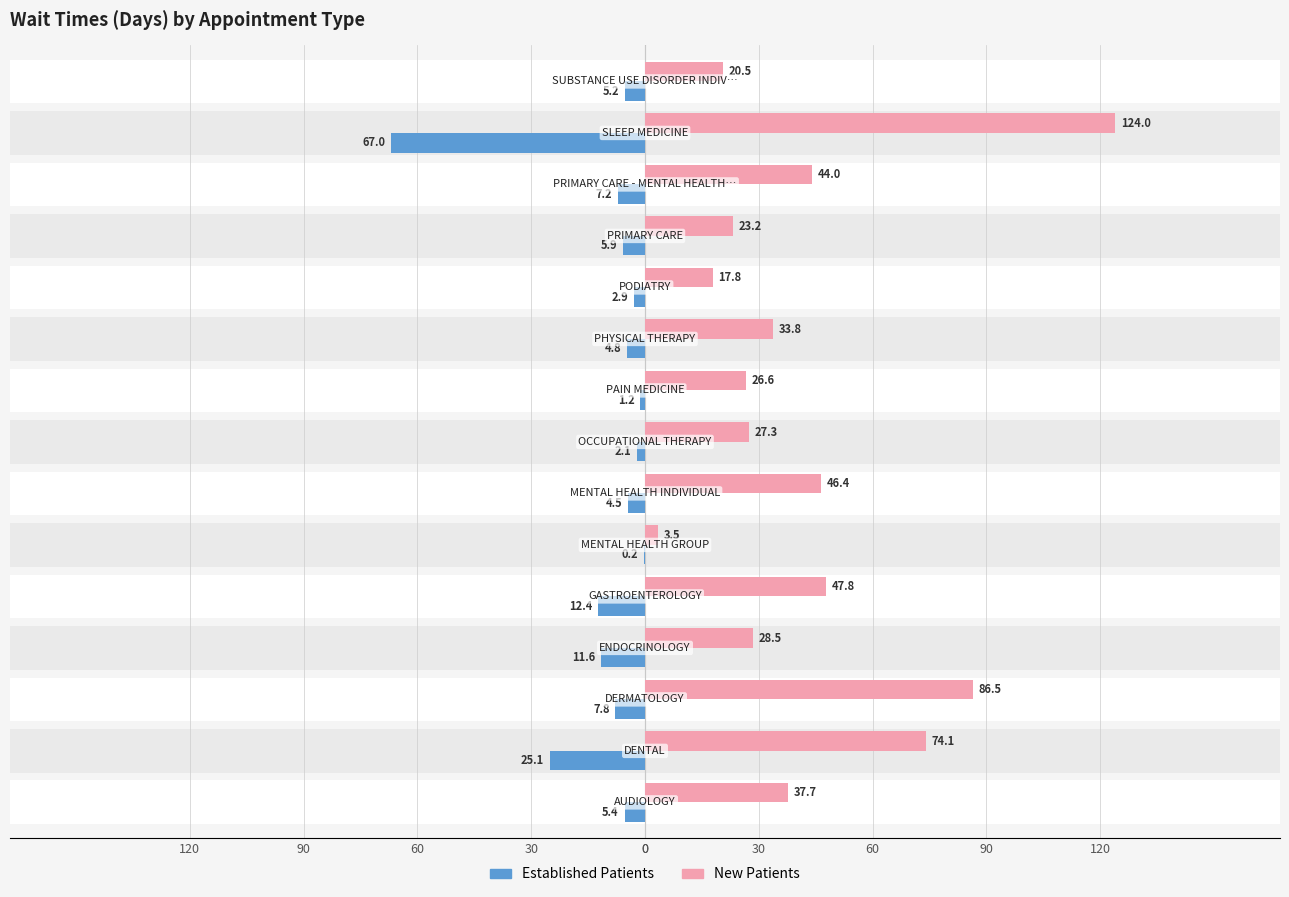

What are all the series names shown in the legend?

EstablishedPatients, NewPatients